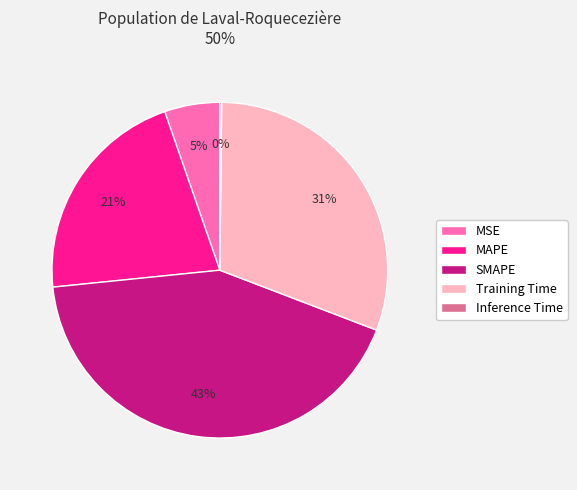

Is there any slice that represents more than half of the pie?

No